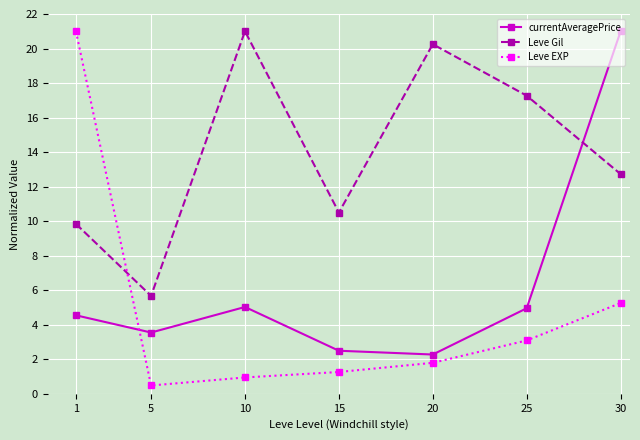

Rank the series at 30 from lowest to highest value.

Leve EXP, Leve Gil, currentAveragePrice